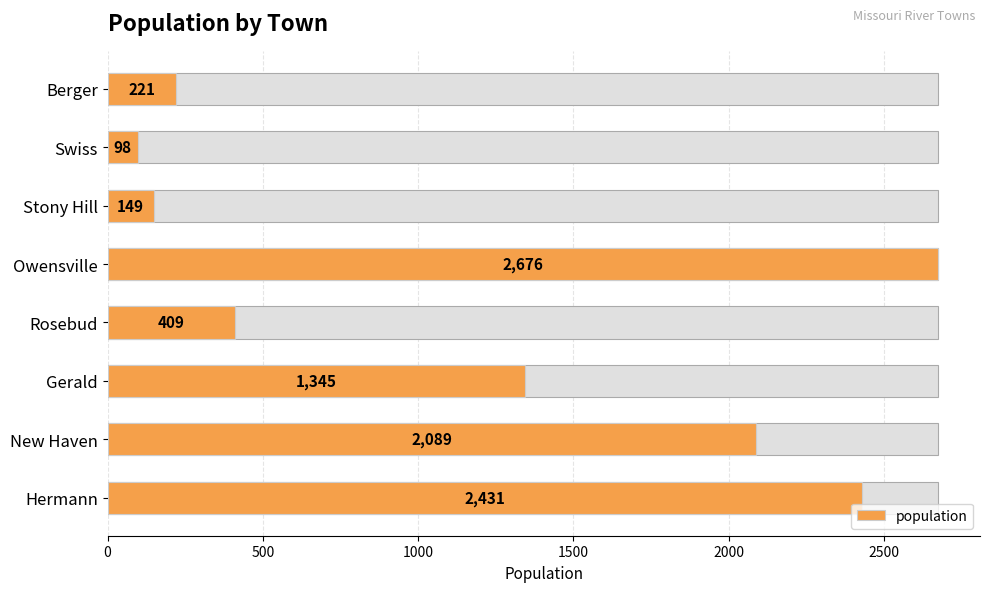

What value does the data have at Berger, to the nearest 10?

220